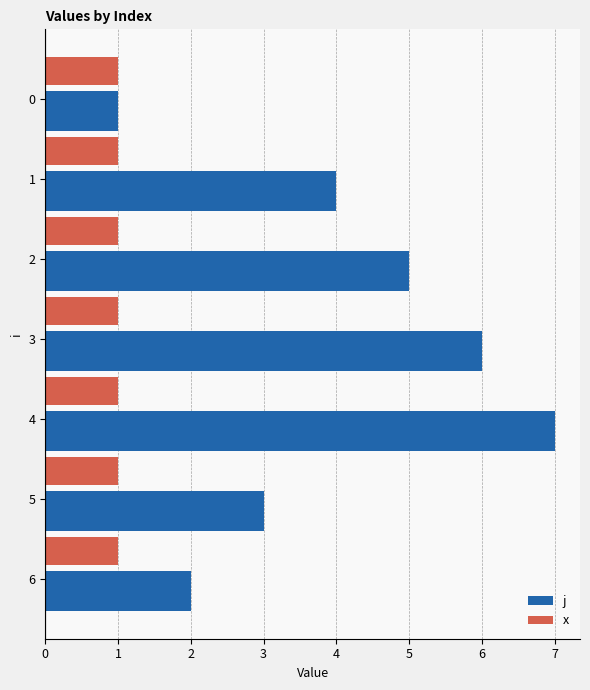

List the series in order of their overall mean, highest first.

j, x